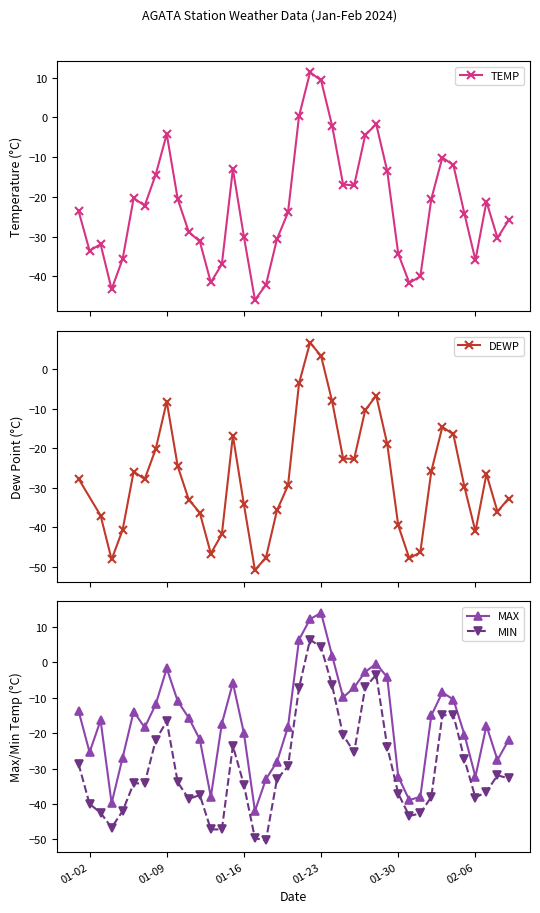

How many categories are shown in the chart?

40